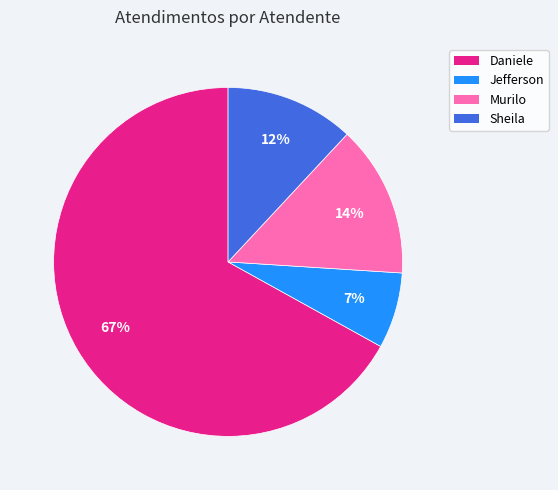

To the nearest percent, what is the average slice percentage?

25%